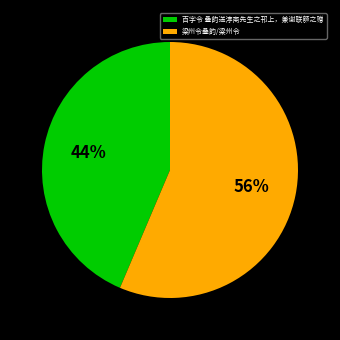

Do 梁州令叠韵/梁州令 and 百字令 叠韵送淳斋先生之邗上，兼谢联额之赠 together represent more than half of the pie?

Yes